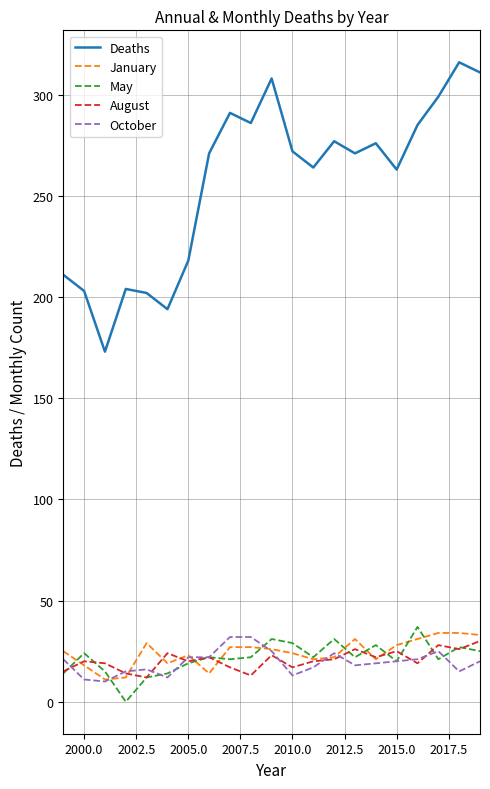

What is the greatest value displayed?

316